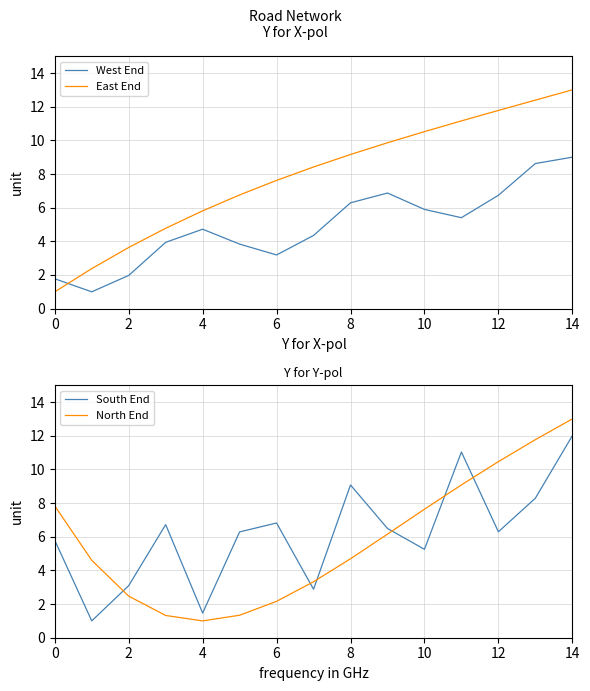

Which series ends up on top after the final intersection of West End and East End?

East End